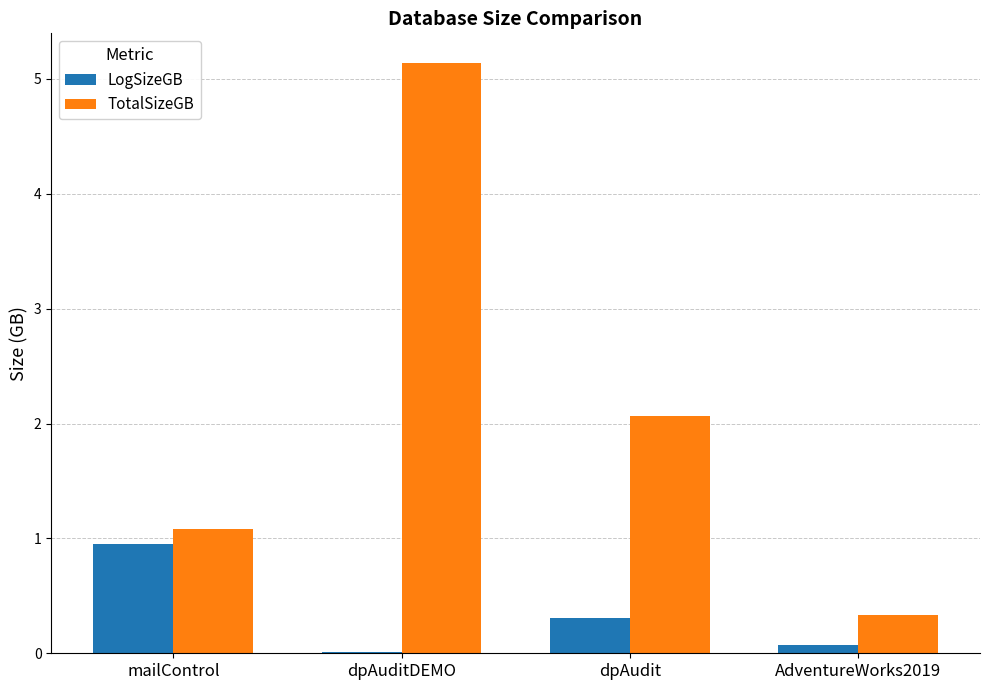

Where does the TotalSizeGB series first go above 2?

dpAuditDEMO